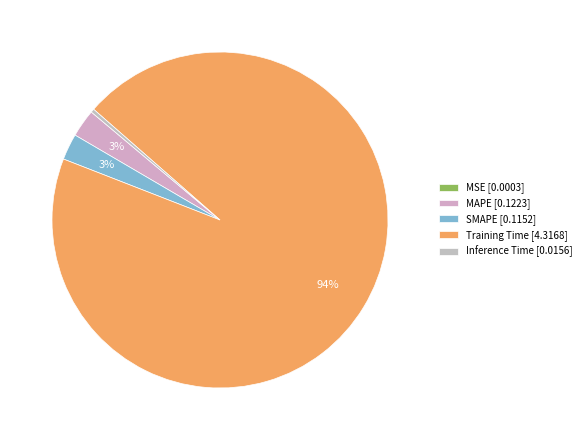

Is SMAPE the majority of the pie?

No